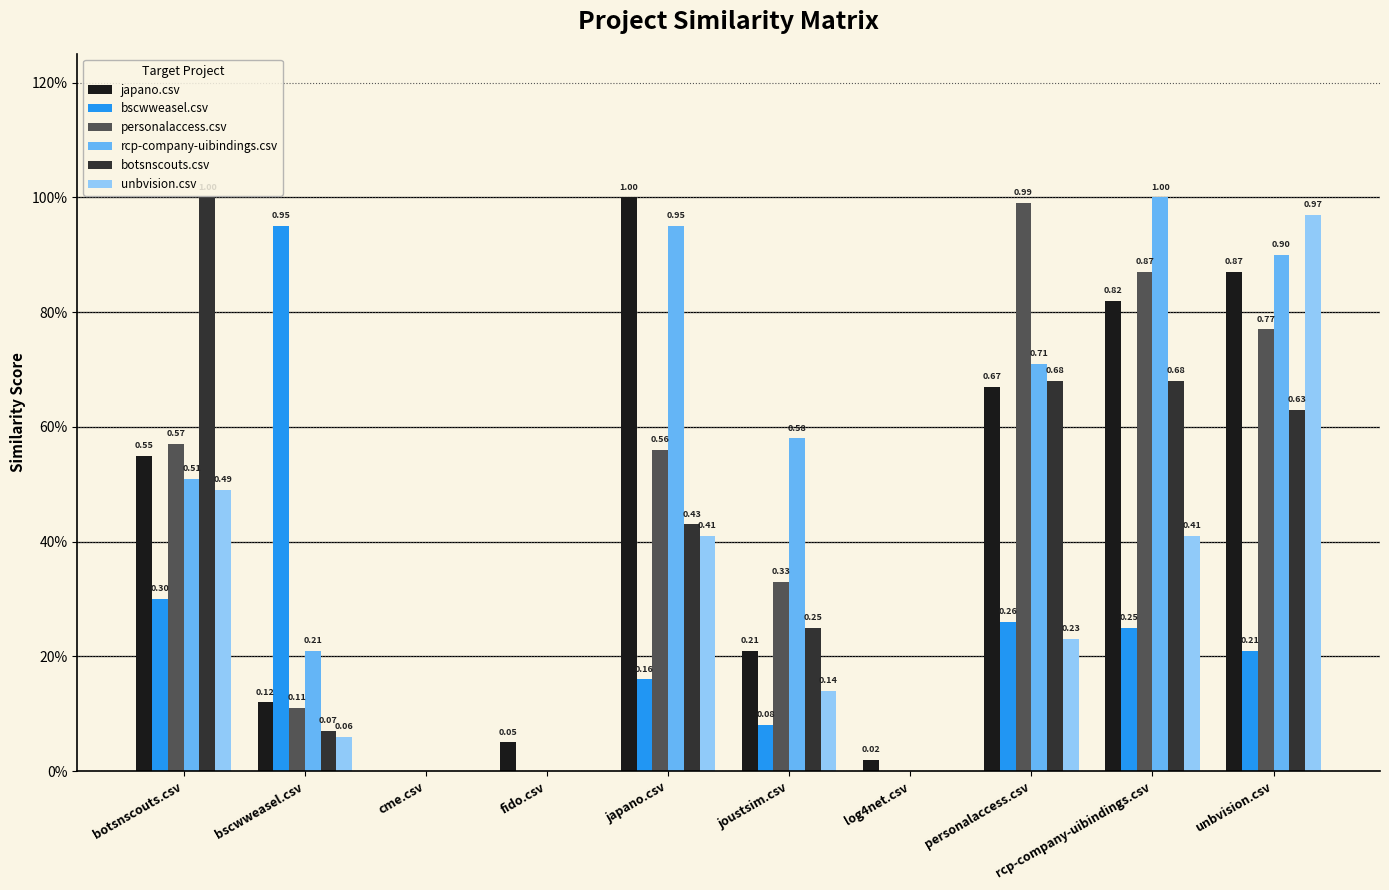

What are all the series names shown in the legend?

japano.csv, bscwweasel.csv, personalaccess.csv, rcp-company-uibindings.csv, botsnscouts.csv, unbvision.csv